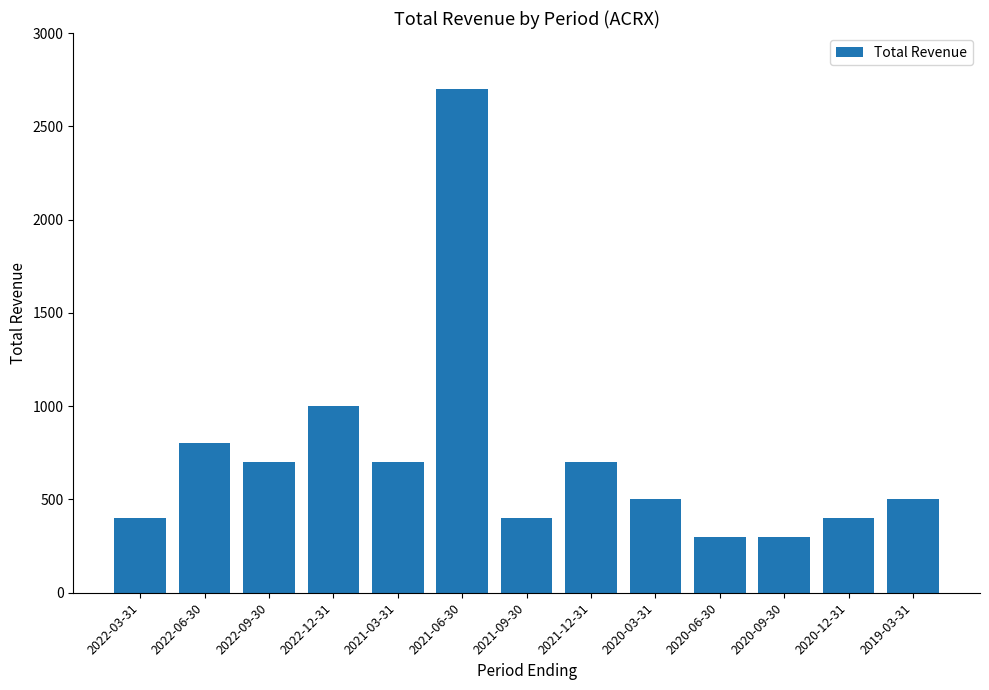

Which has a higher value, 2020-06-30 or 2021-06-30?

2021-06-30